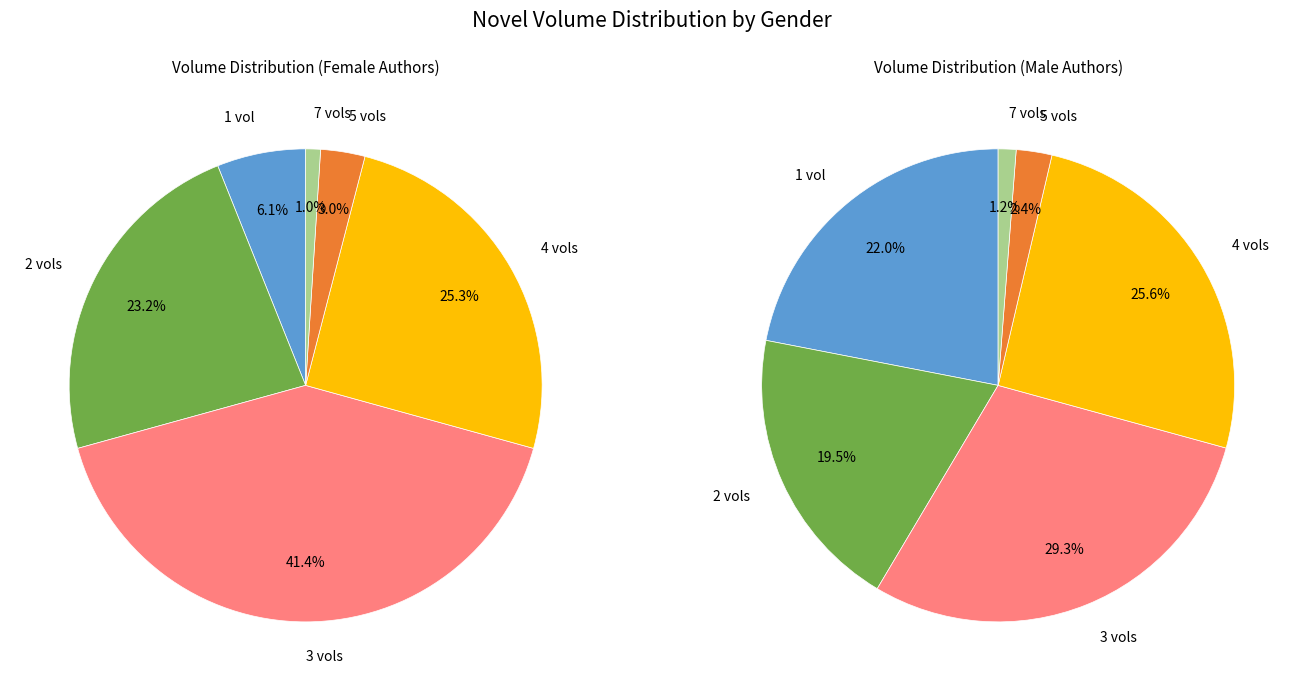

Which category has the biggest portion of the pie?

3 vols